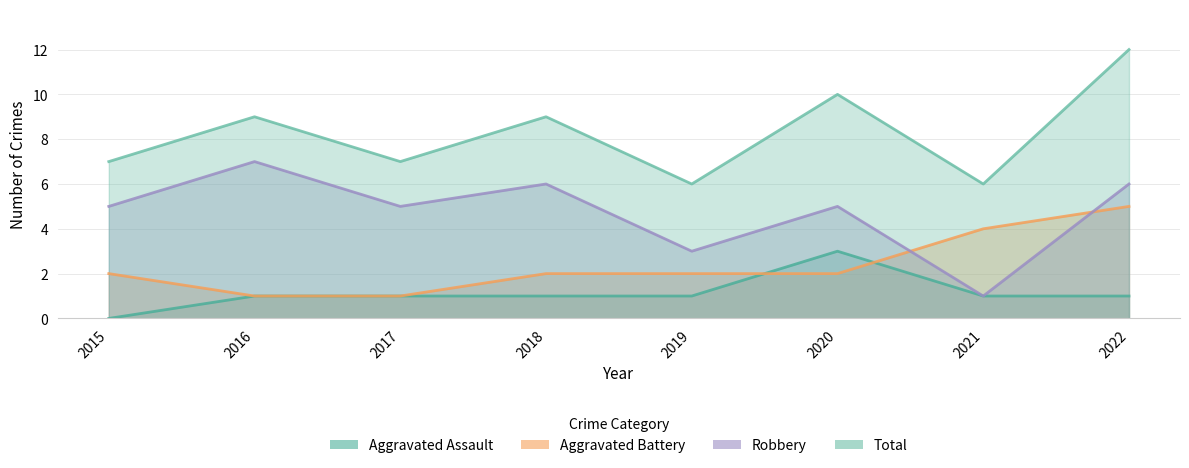

What is the value of the Robbery point at the 4th from the left?

6